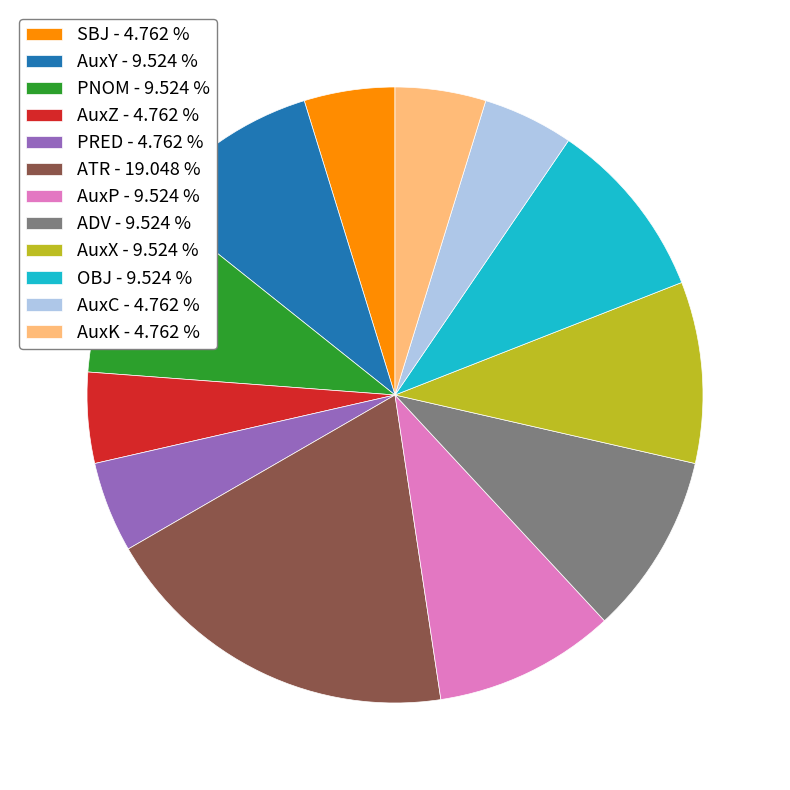

What is the ratio of the value at AuxY - 9.524 % to the value at PNOM - 9.524 %?

1.0